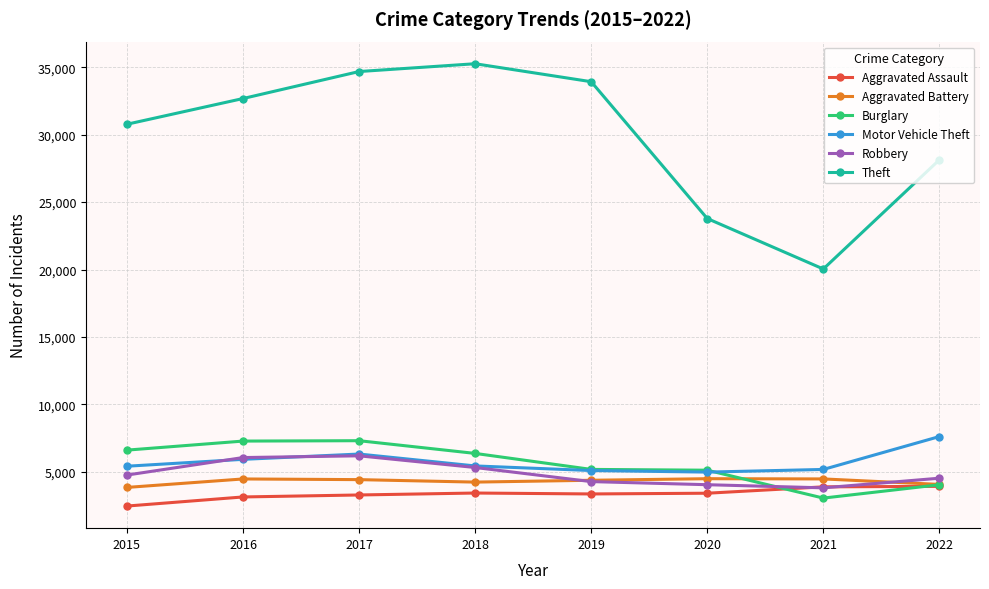

What is the total value across all series at 2019?

56254